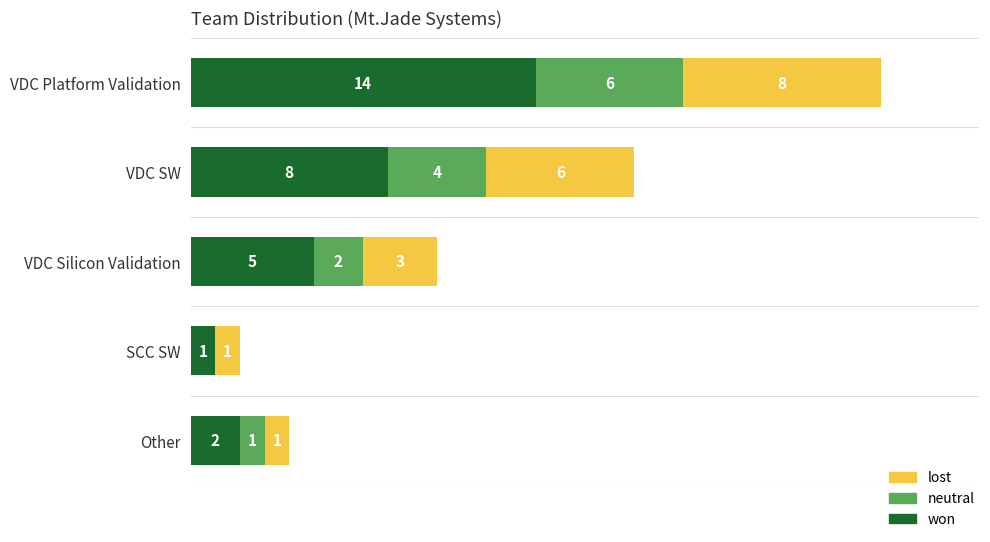

Which category has the highest value in the won series?

VDC Platform Validation